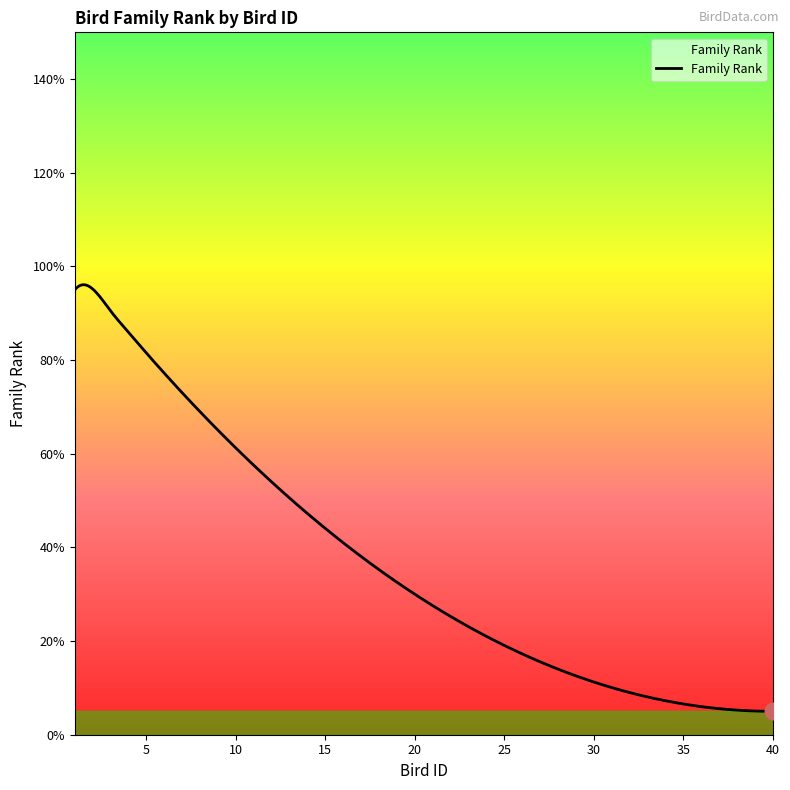

Which label corresponds to the largest value in the chart?

2